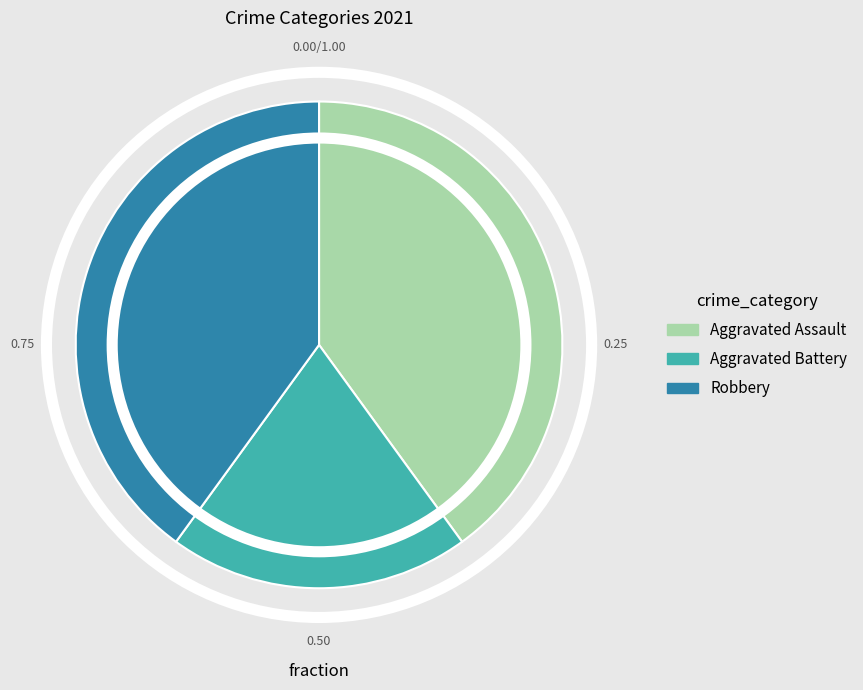

What is the ratio of the value at Robbery to the value at Aggravated Assault?

1.0